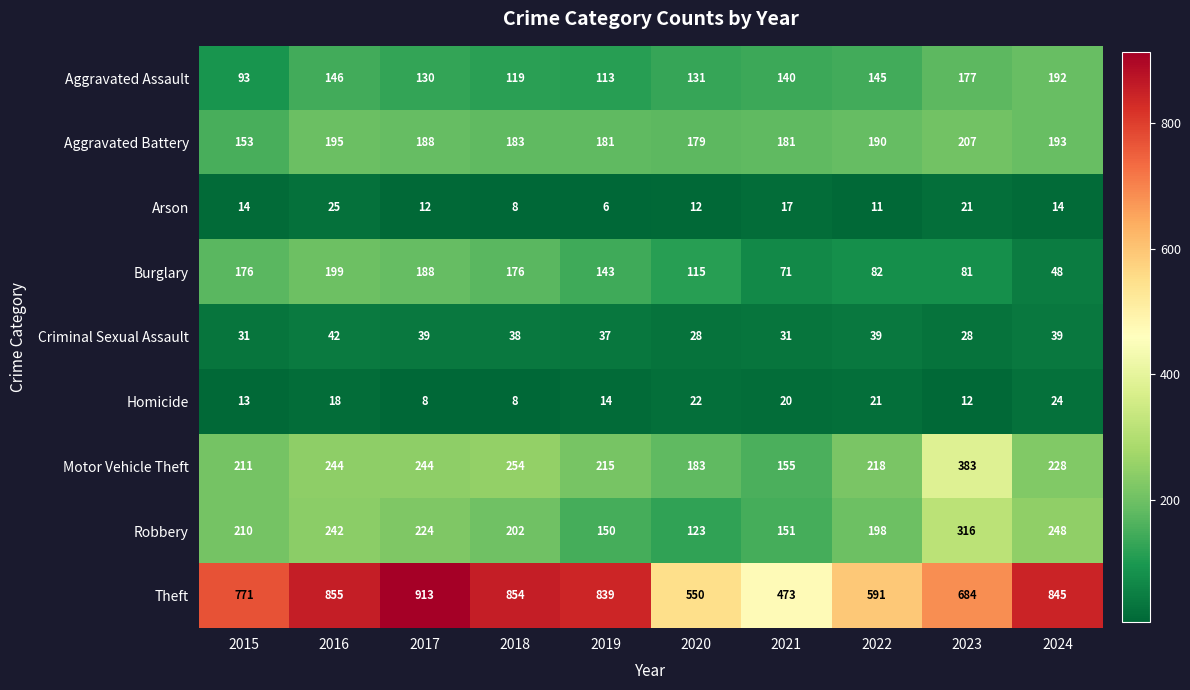

What is the average value of the Motor Vehicle Theft series?

234